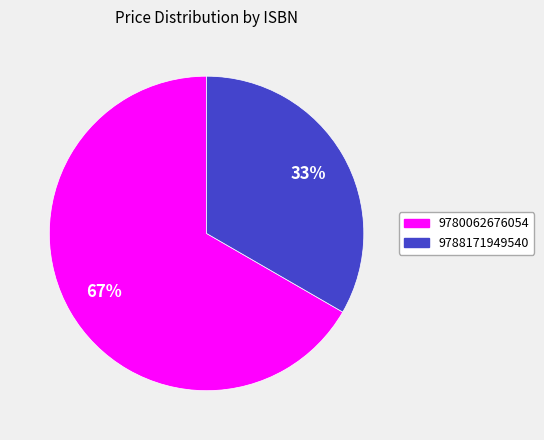

Count the number of slices in the pie.

2